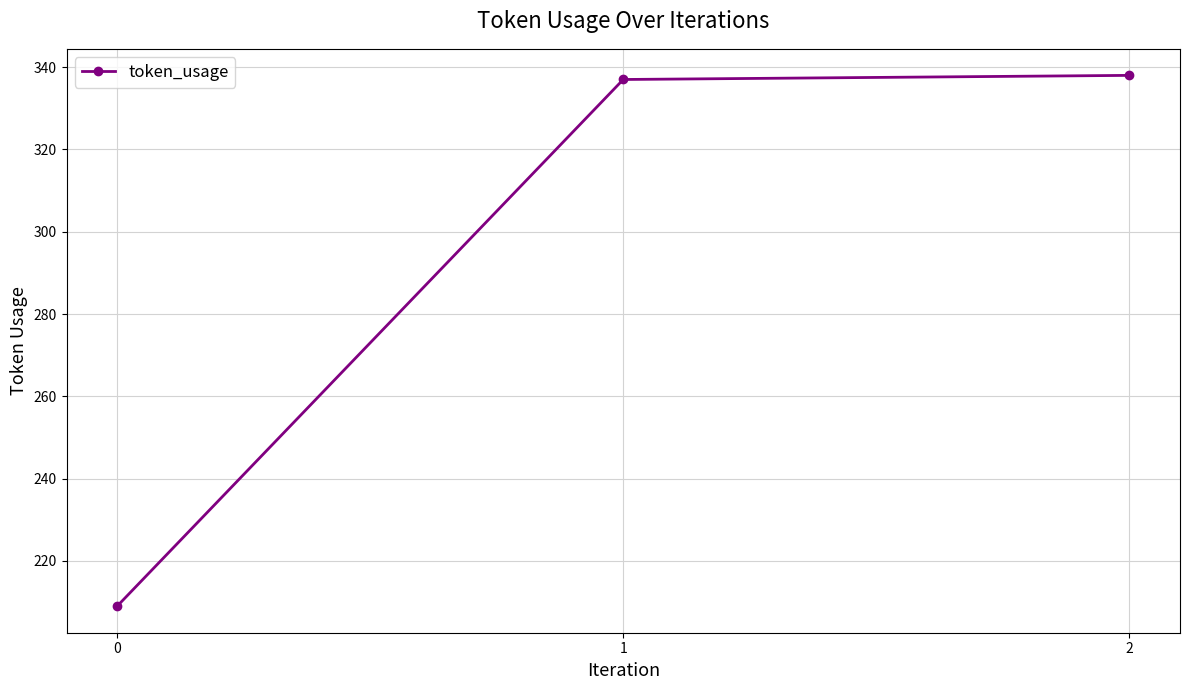

The chart shows a value of 194 at 1. True or false?

False